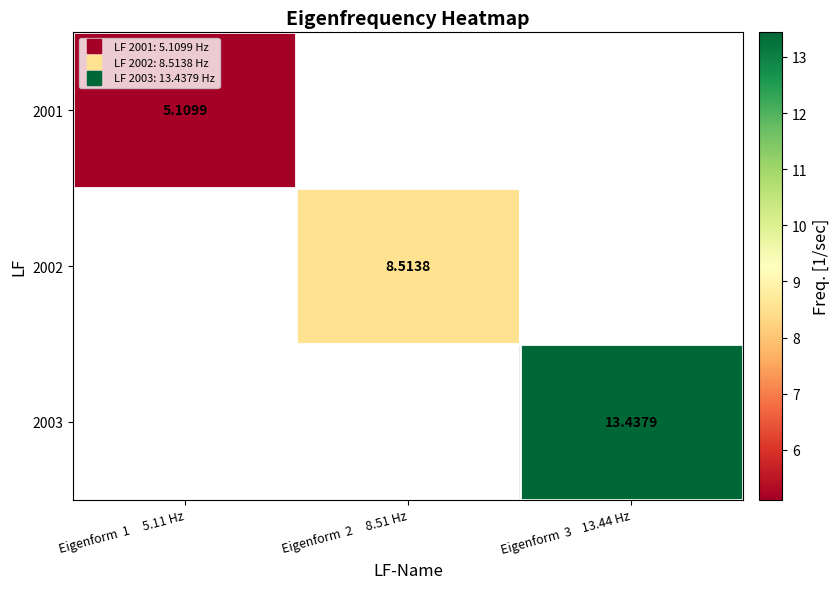

At how many categories does at least one series exceed 5?

3